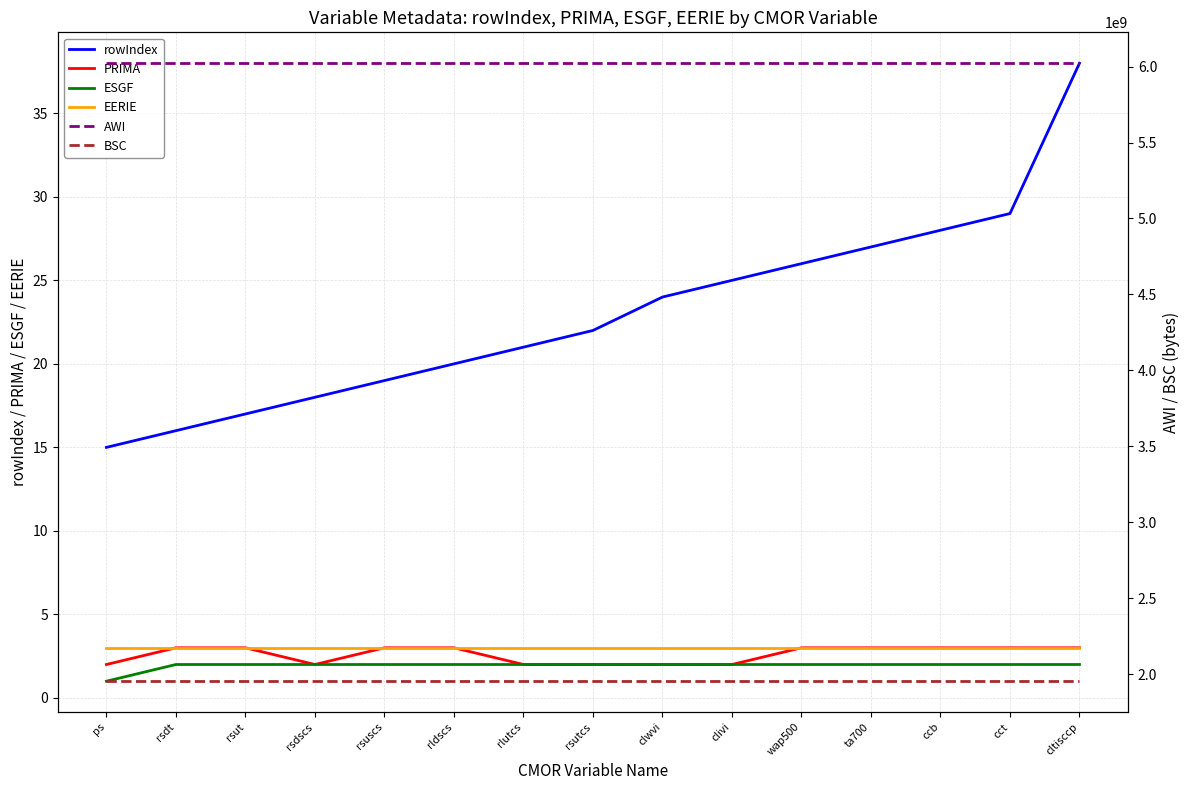

Reading right to left, extract all data points from this chart.

rowIndex: 38	29	28	27	26	25	24	22	21	20	19	18	17	16	15
PRIMA: 3	3	3	3	3	2	2	2	2	3	3	2	3	3	2
ESGF: 2	2	2	2	2	2	2	2	2	2	2	2	2	2	1
EERIE: 3	3	3	3	3	3	3	3	3	3	3	3	3	3	3
AWI: 6022208000	6022208000	6022208000	6022208000	6022208000	6022208000	6022208000	6022208000	6022208000	6022208000	6022208000	6022208000	6022208000	6022208000	6022208000
BSC: 1953390575	1953390575	1953390575	1953390575	1953390575	1953390575	1953390575	1953390575	1953390575	1953390575	1953390575	1953390575	1953390575	1953390575	1953390575